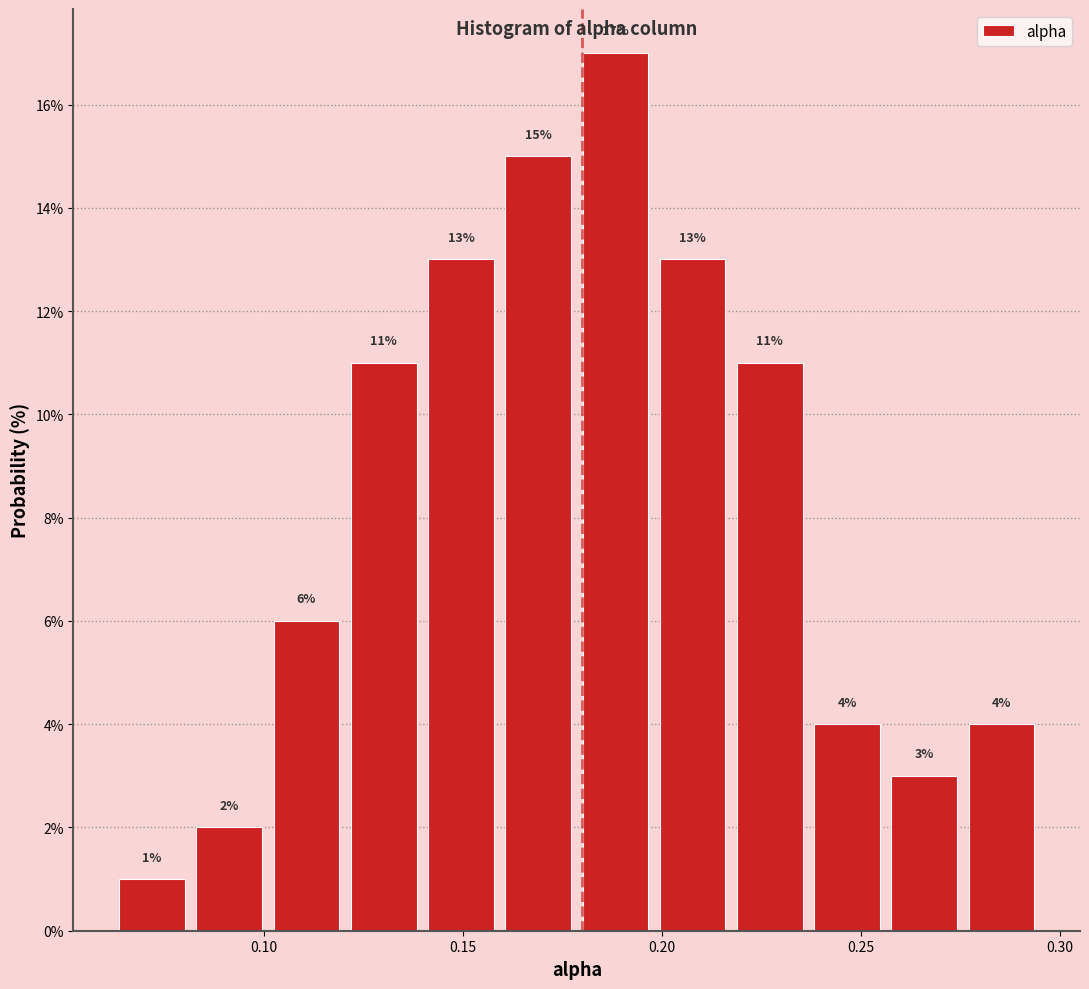

Around what value on the x-axis is the tallest bar? Give the approximate position of its centre, as read against the axis.

0.190